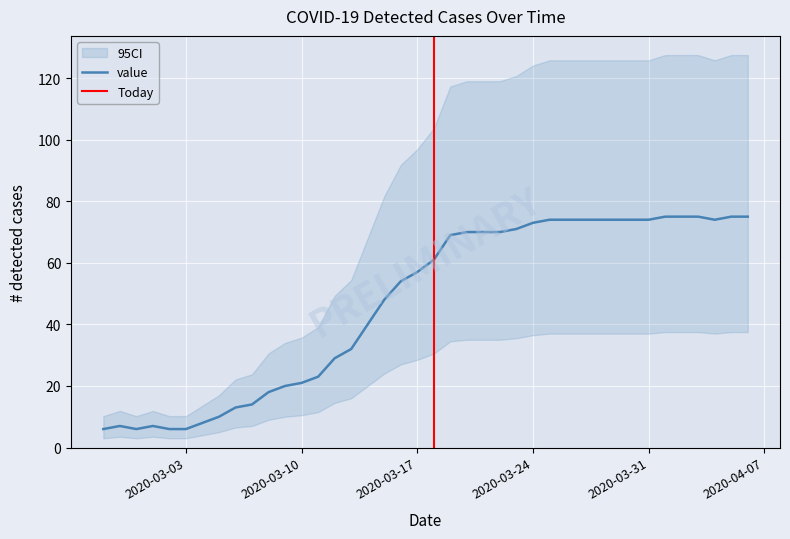

The value of value at 2020-03-10 is 33. True or false?

False